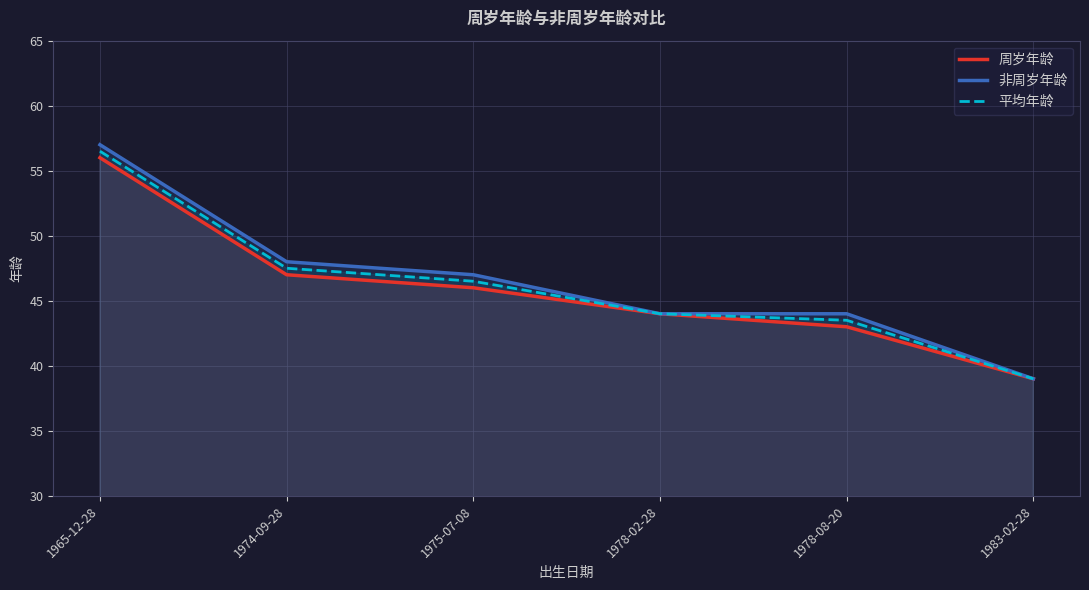

True or false: 非周岁年龄 and 平均年龄 intersect in this chart.

False